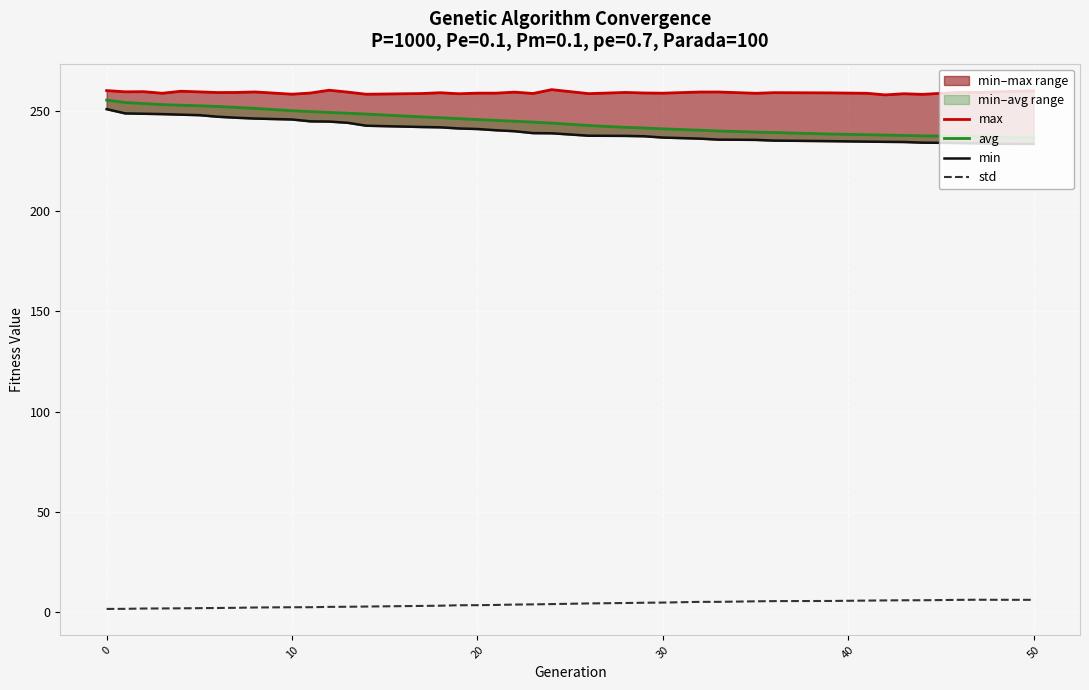

What is the maximum value for std?

6.2